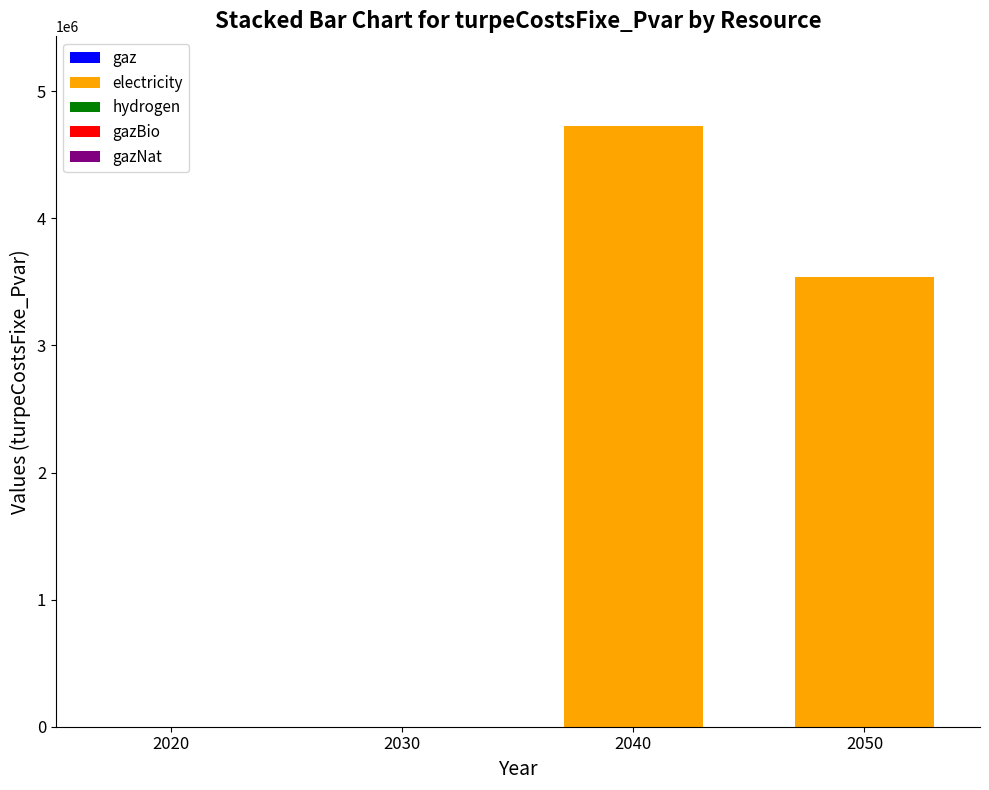

What is the ratio of the value at 2050 to the value at 2040?

0.7